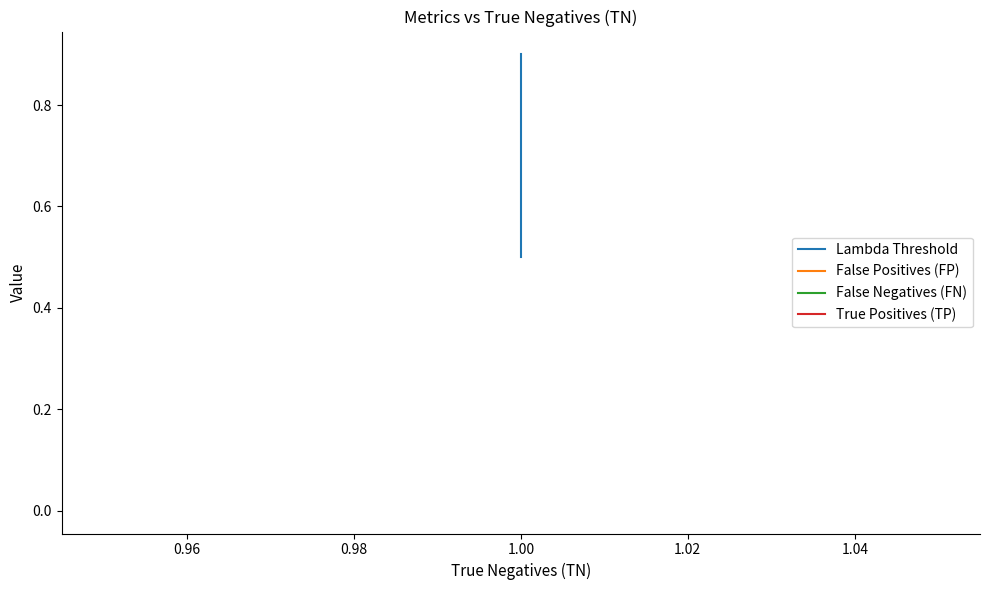

True or false: False Positives (FP) has more than 2 points higher than both neighbors.

False